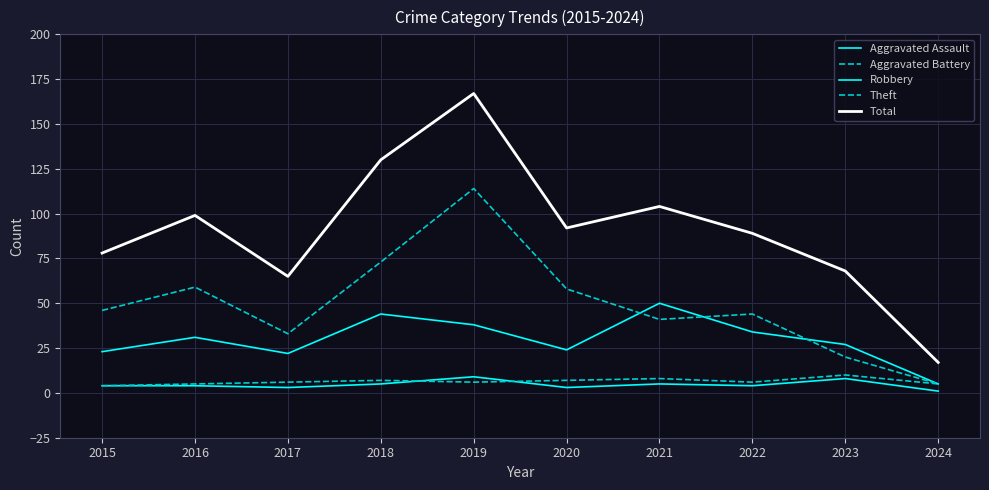

At which category is the sum across all series the highest?

2019